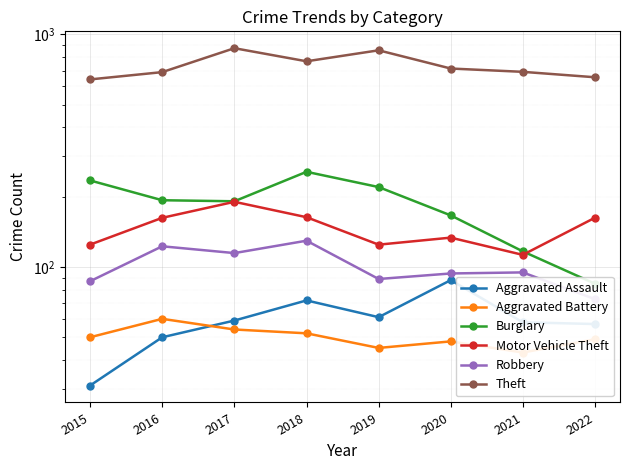

How many lines are shown in the chart?

6